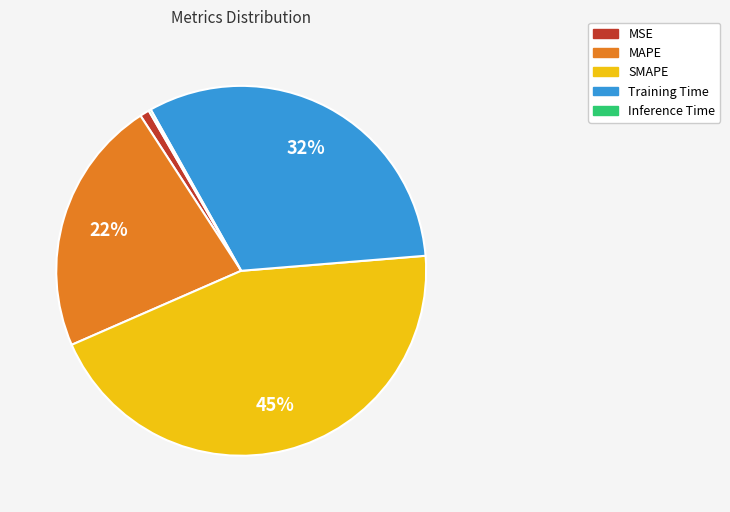

To the nearest percent, what percentage of the pie is MAPE?

22%